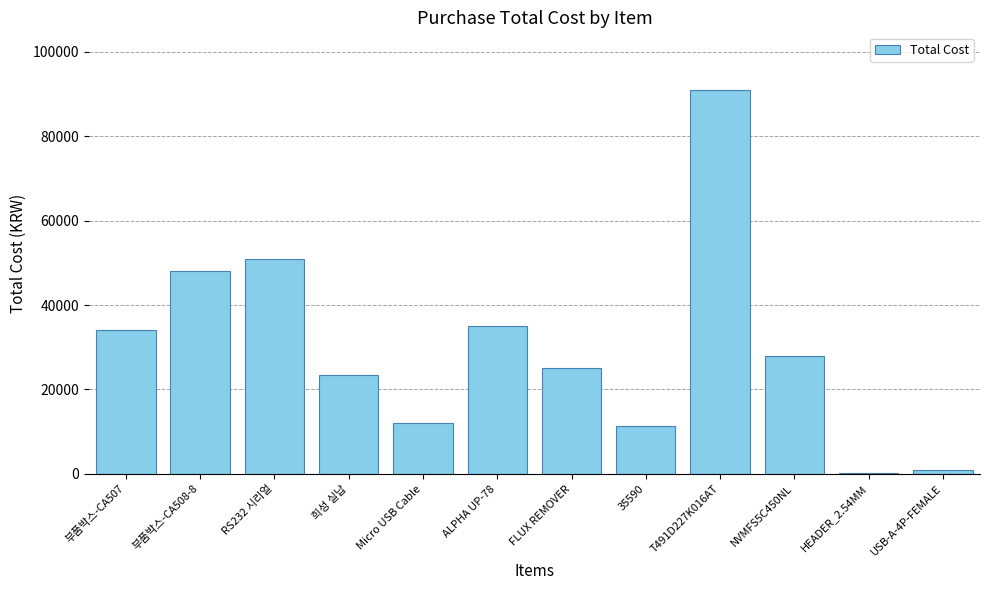

Reading left to right, transcribe all the data shown in this chart.

34000	48000	51000	23500	12000	35000	25000	11390	91000	27900	300	800